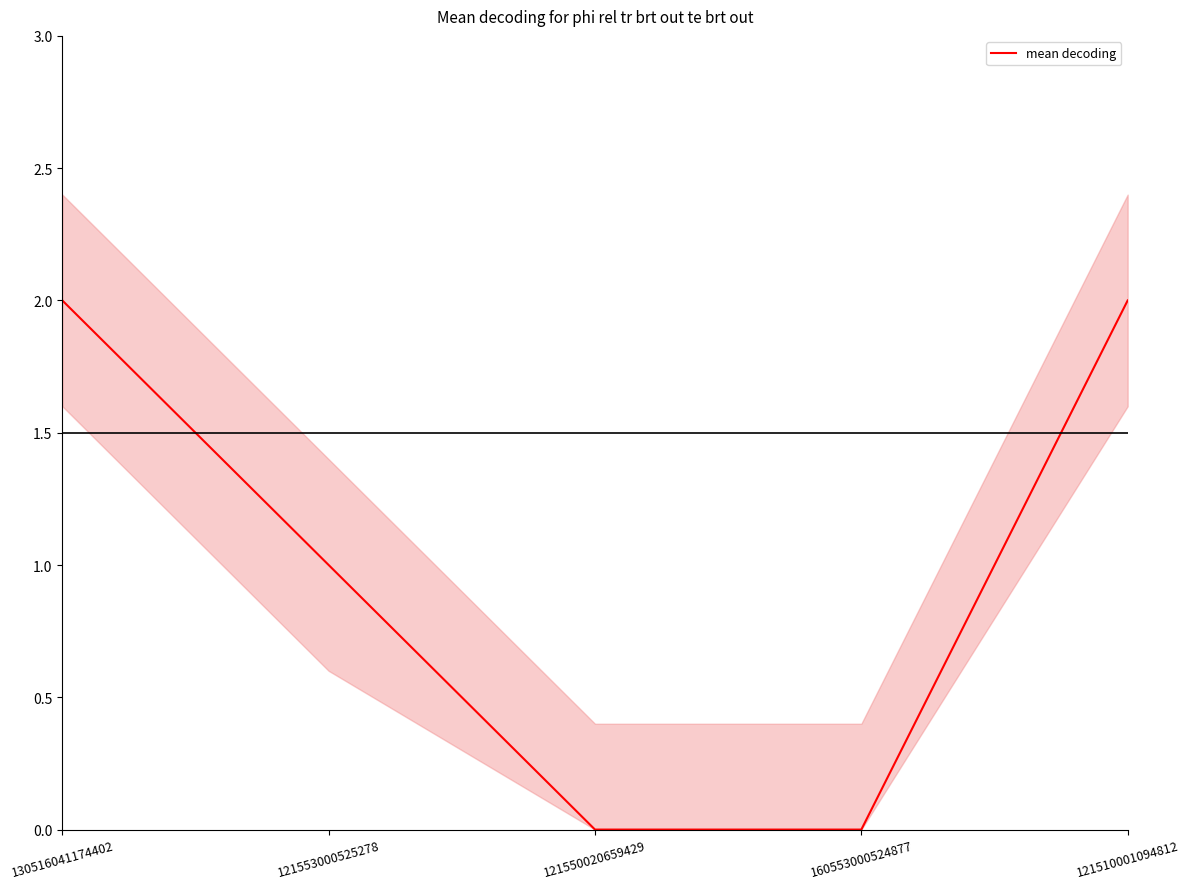

What is the maximum value shown in the chart?

2